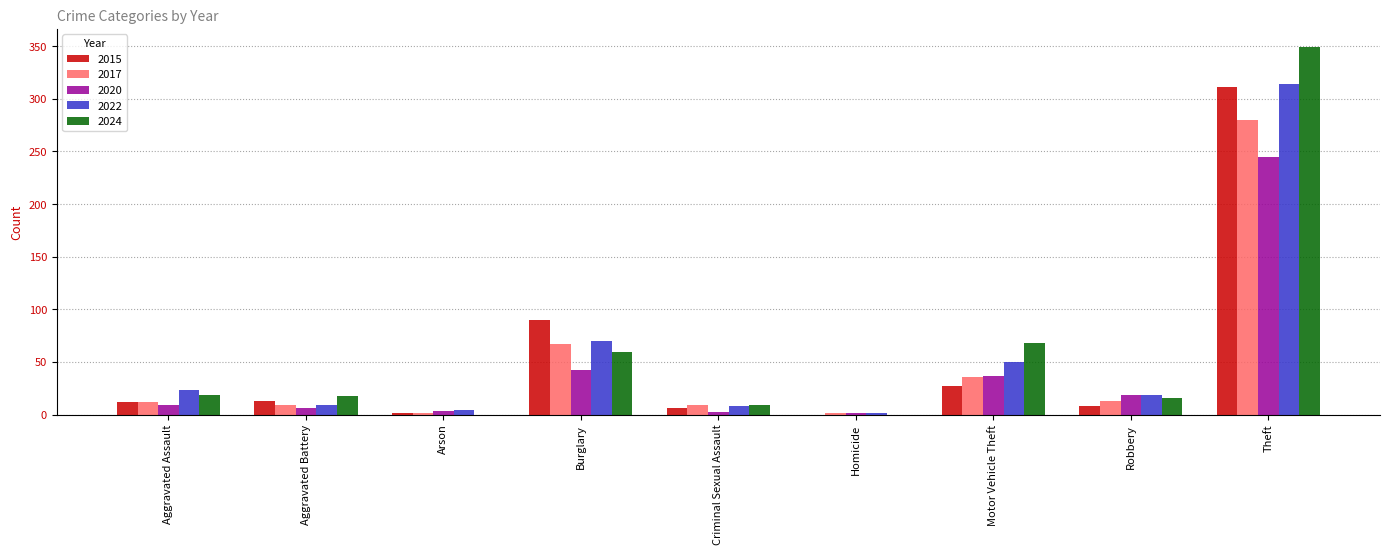

The value of 2015 at Burglary is 24. True or false?

False